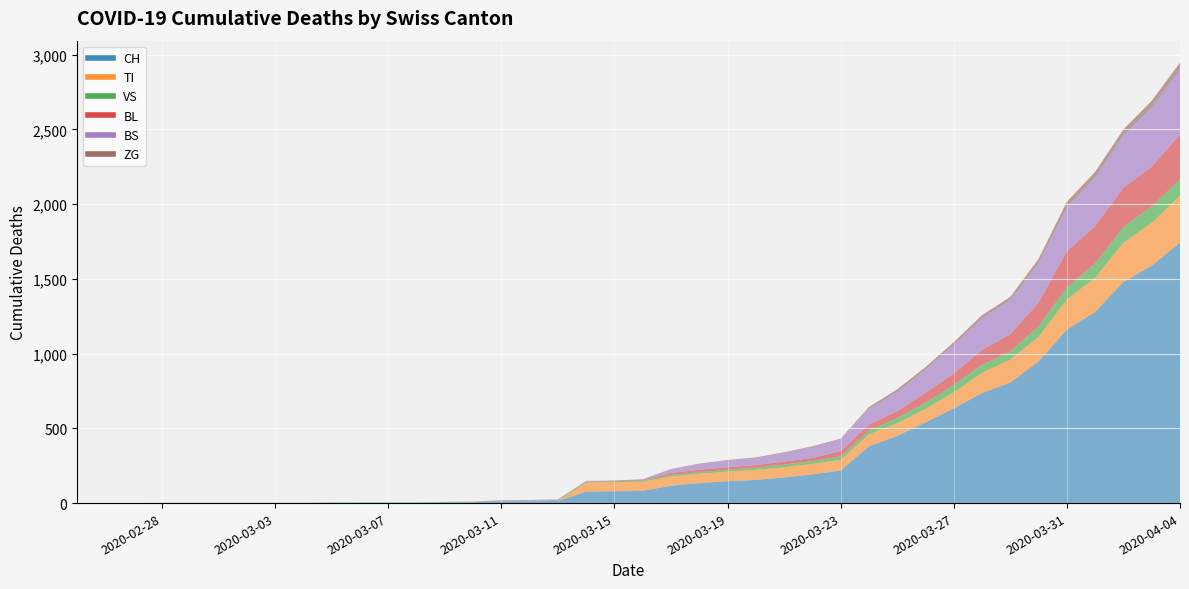

True or false: BS has more than 1 interior local peaks.

False